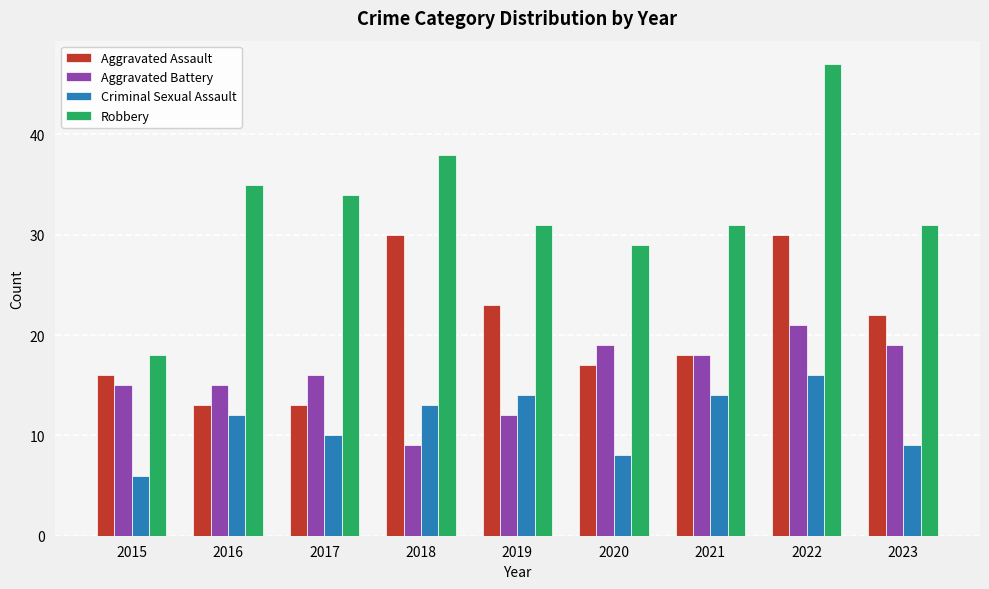

How many bars are there in each group?

4